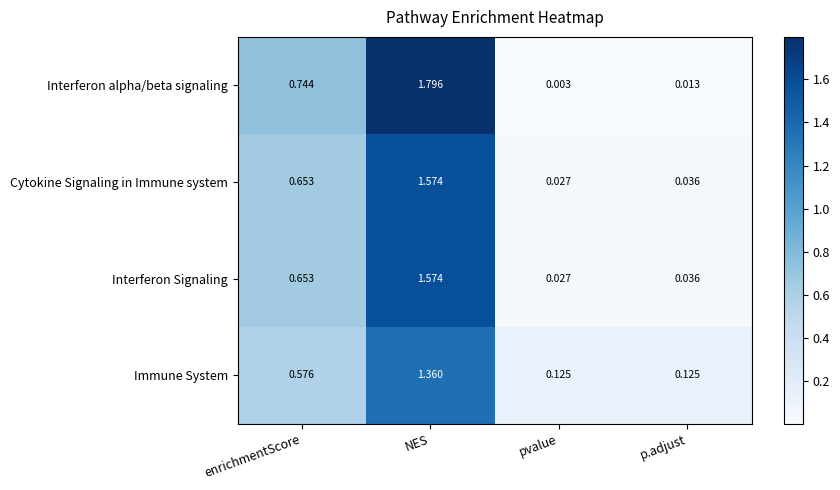

List the labels in order of Cytokine Signaling in Immune system value, largest first.

NES, enrichmentScore, p.adjust, pvalue